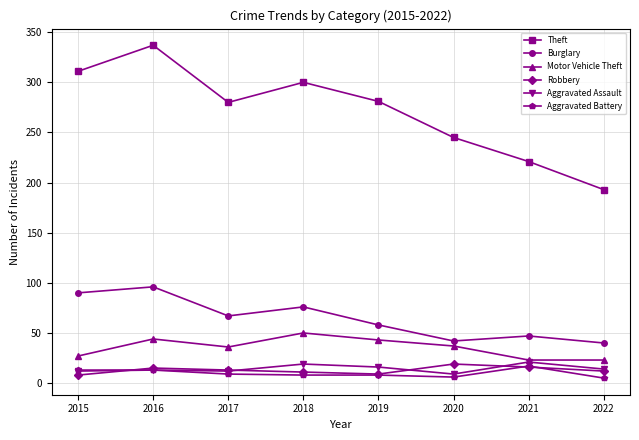

True or false: Theft has more than 2 points higher than both neighbors.

False